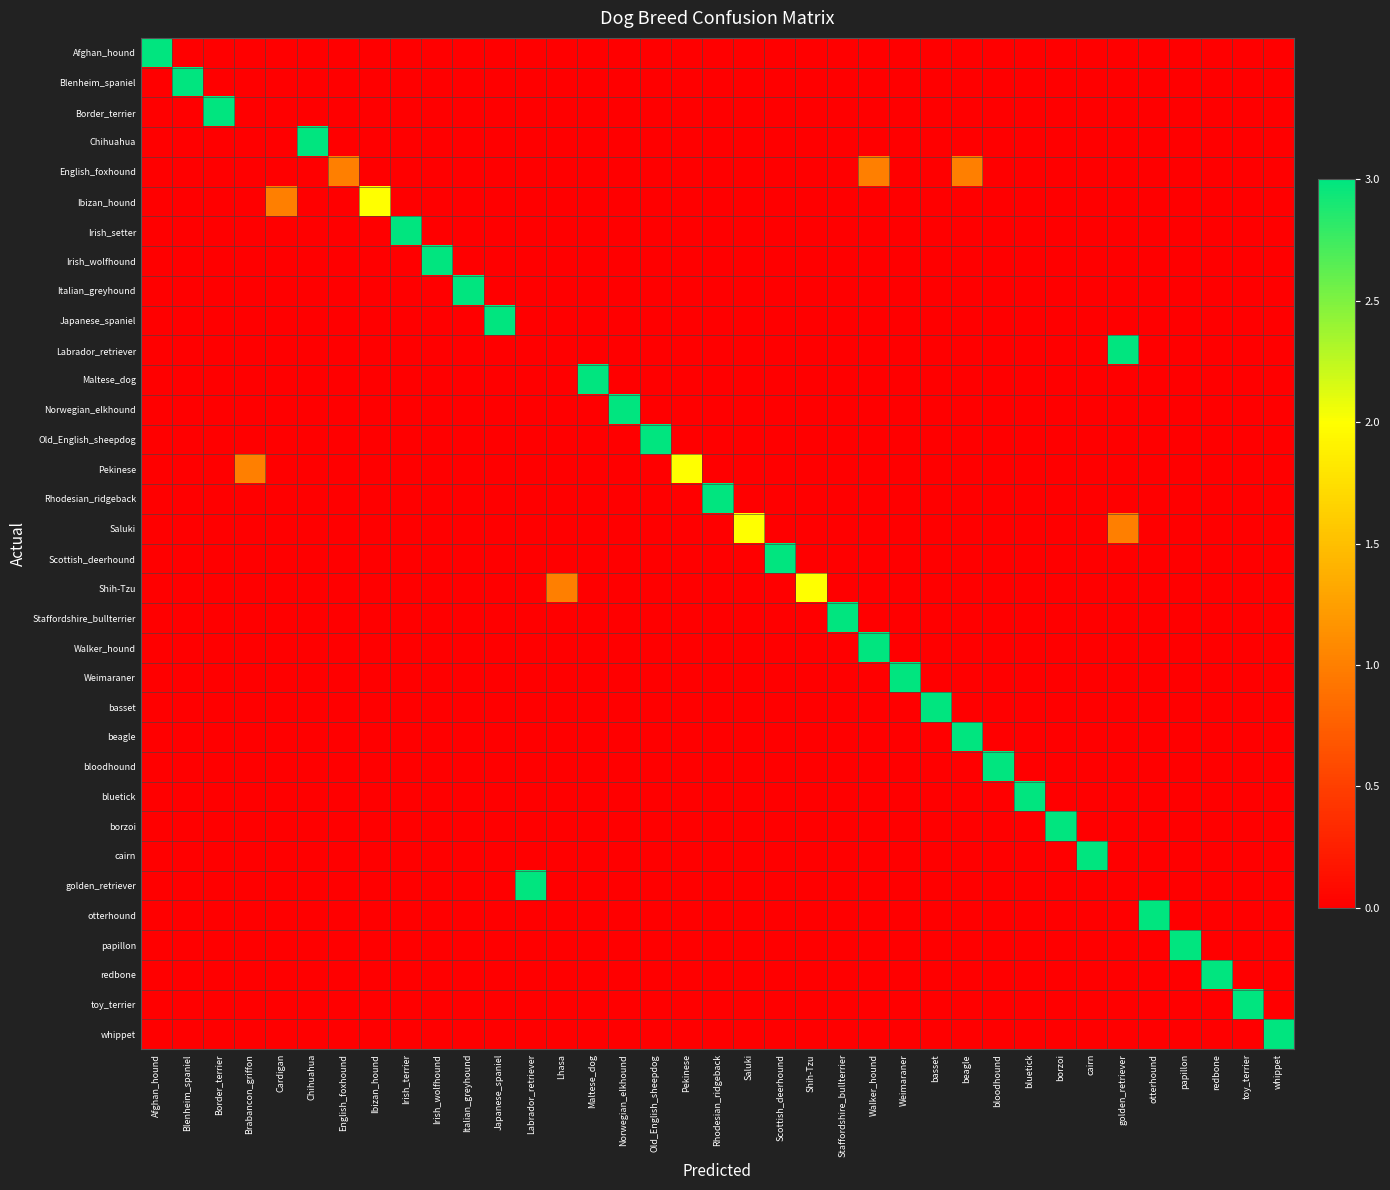

Which series has the largest total across all categories?

Afghan_hound